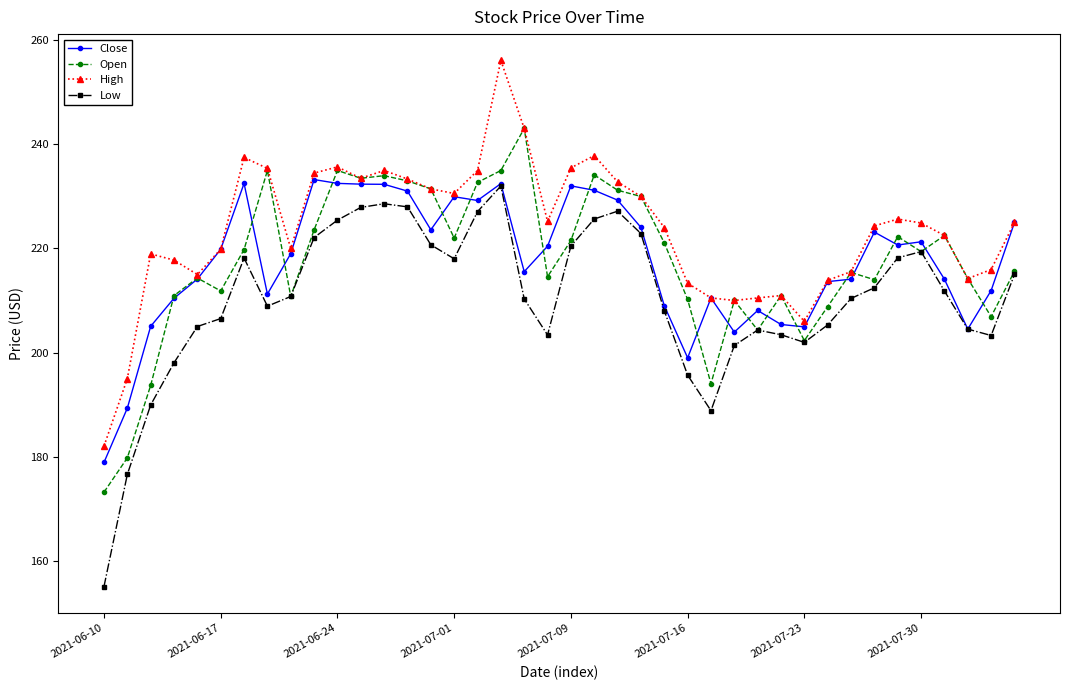

Rank the series by their maximum value, from lowest to highest.

Low, Close, Open, High